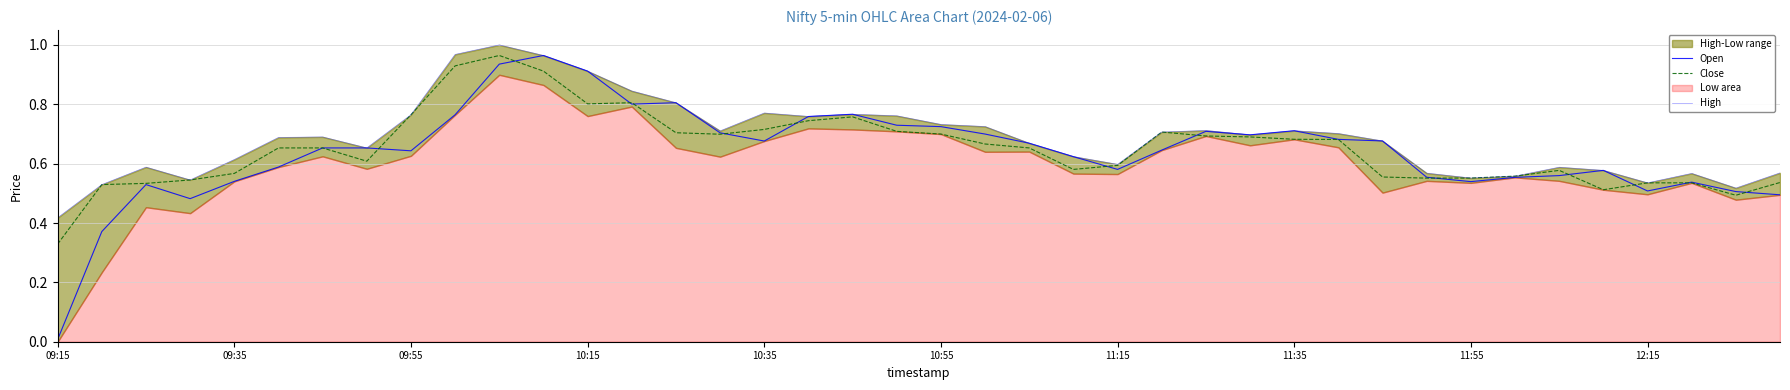

Rank the series by their average value, from highest to lowest.

High, Close, Open